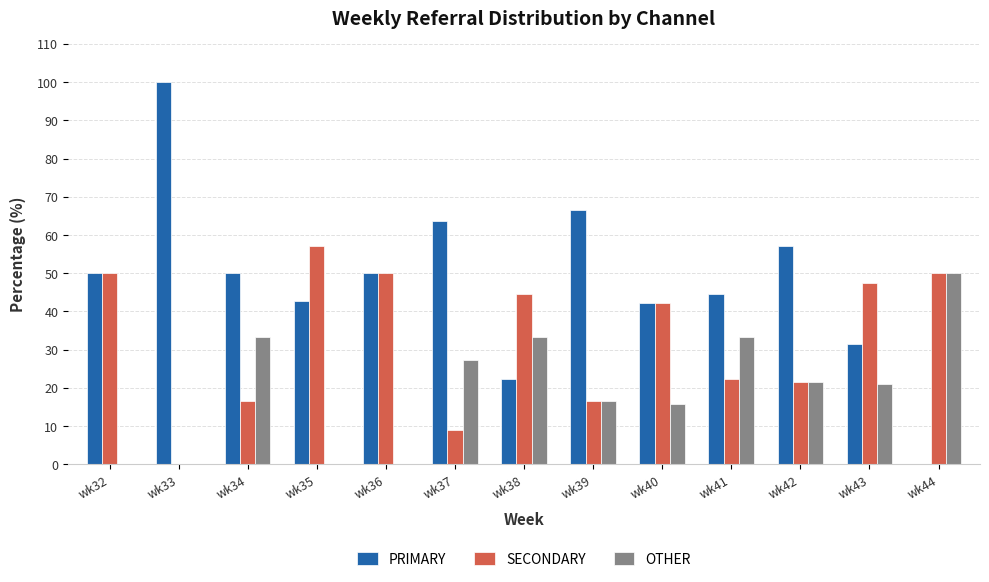

Is the value of PRIMARY at wk38 greater than the value of OTHER at wk33?

Yes